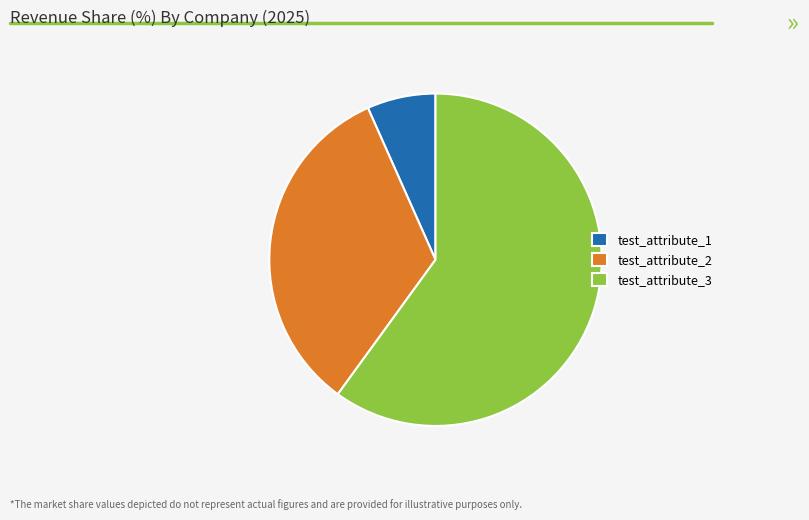

The test_attribute_2 slice represents 33% of the pie. True or false?

True